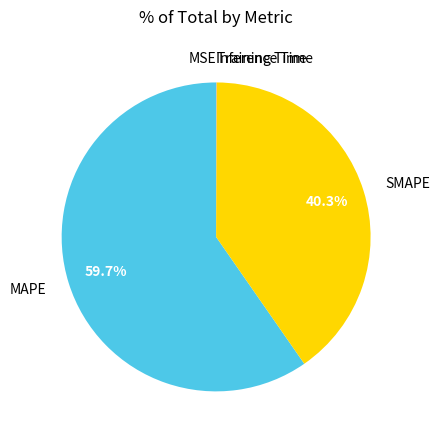

Which category has the biggest portion of the pie?

MAPE